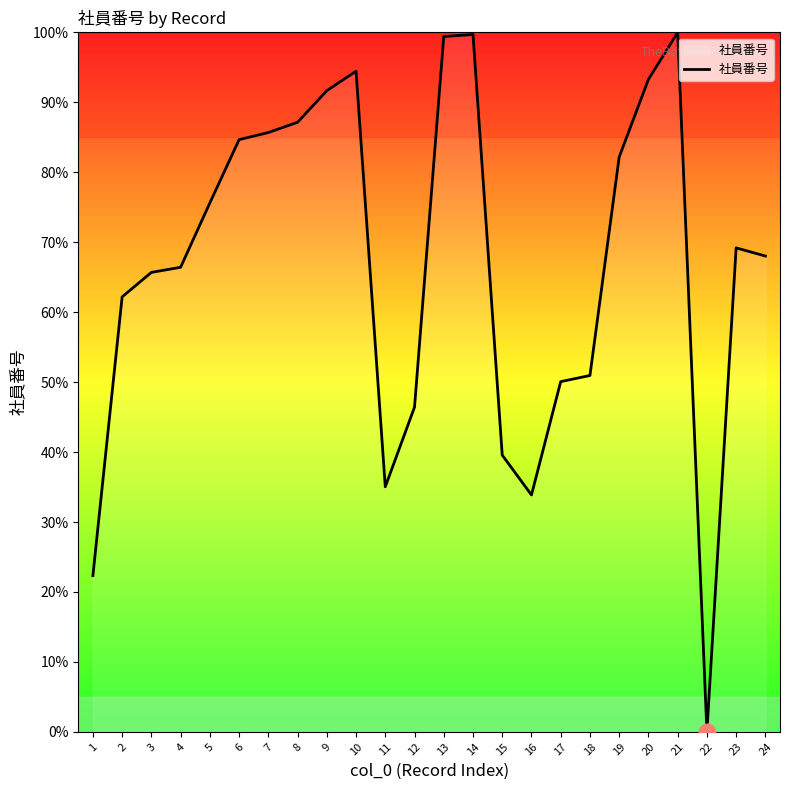

The value at 10 is 151.4. True or false?

False